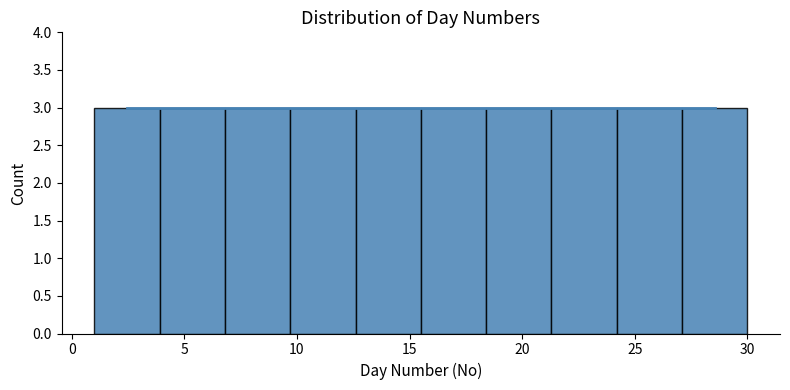

Reading left to right, list every bar in this chart as the range it spans on the x-axis followed by its height. Neither the bar edges nor the heights are printed on the chart, so give them approximately, as read against the axes.

1.0 to 3.9: 3
3.9 to 6.8: 3
6.8 to 9.7: 3
9.7 to 12.6: 3
12.6 to 15.5: 3
15.5 to 18.4: 3
18.4 to 21.3: 3
21.3 to 24.2: 3
24.2 to 27.1: 3
27.1 to 30.0: 3